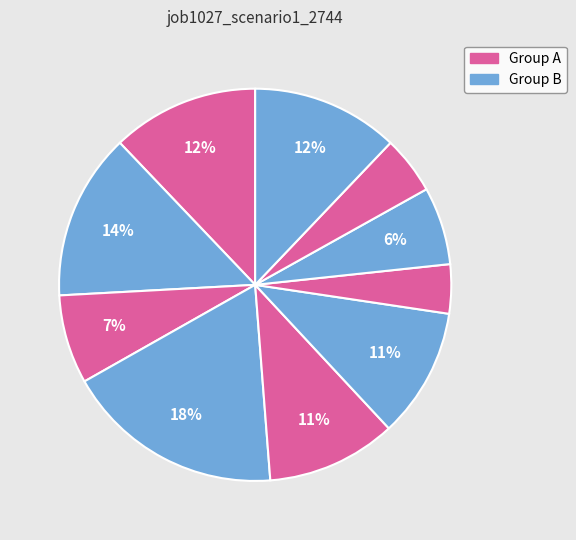

How many slices are in this pie chart?

10